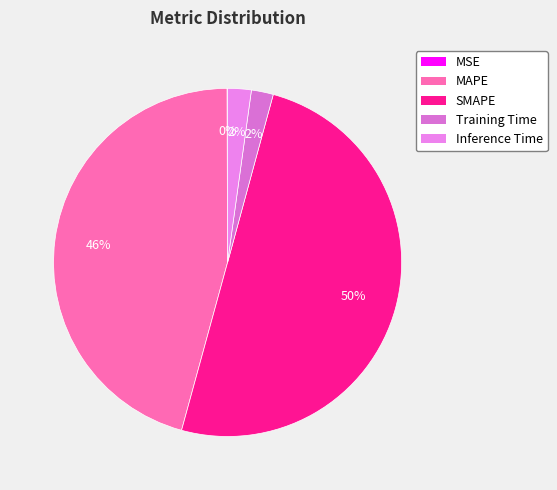

How many segments does this pie chart have?

5